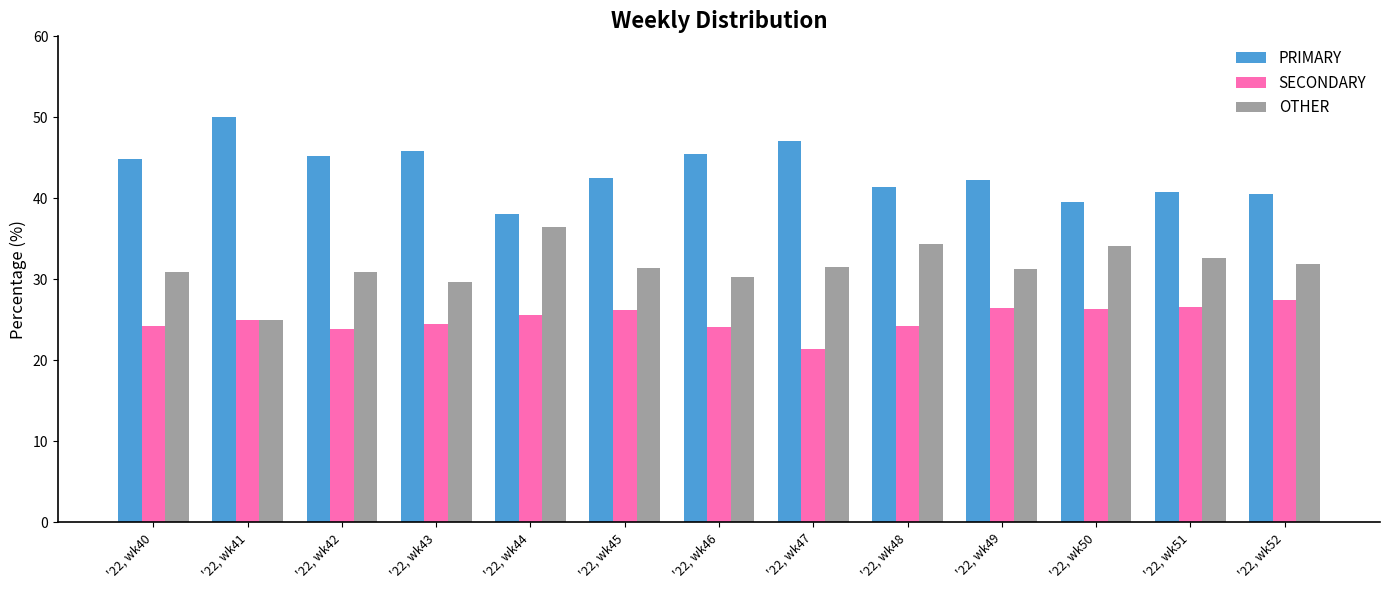

Is the value of OTHER at '22, wk44 greater than the value of PRIMARY at '22, wk48?

No